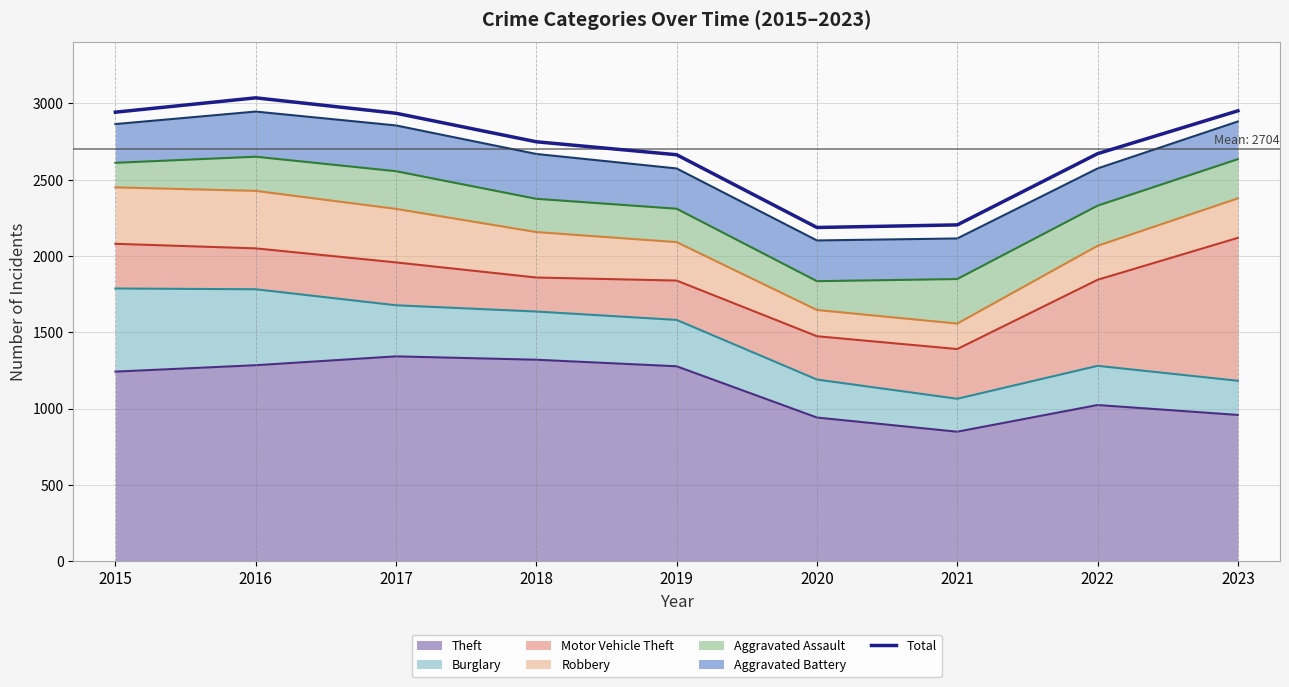

At which label is the value closest to 2612?

2019